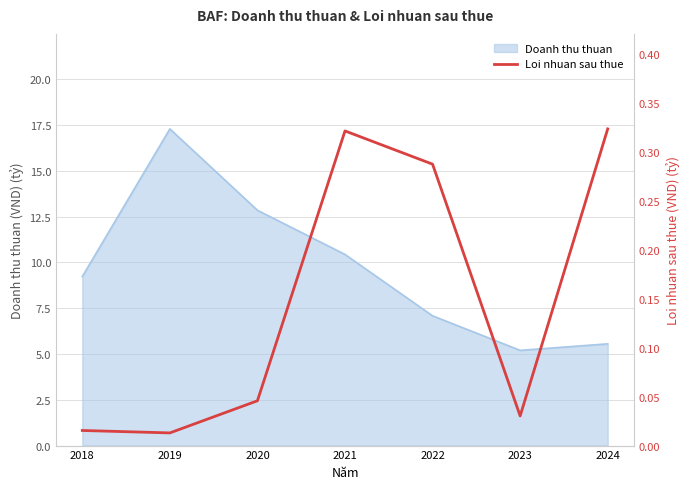

What is the lowest value of the Doanh thu thuan series?

5.2